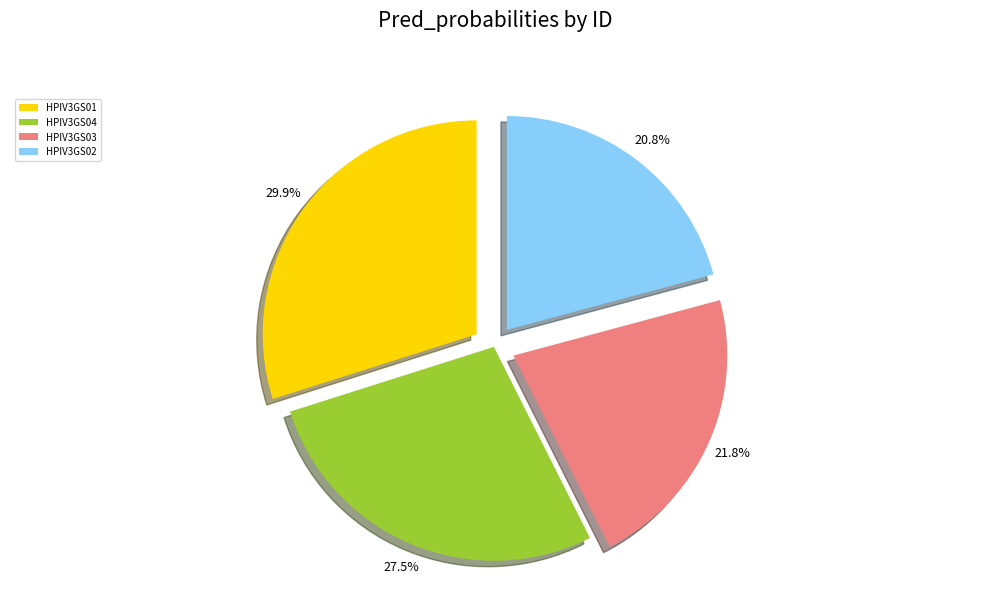

What portion of the pie excludes HPIV3GS01?

70.1%